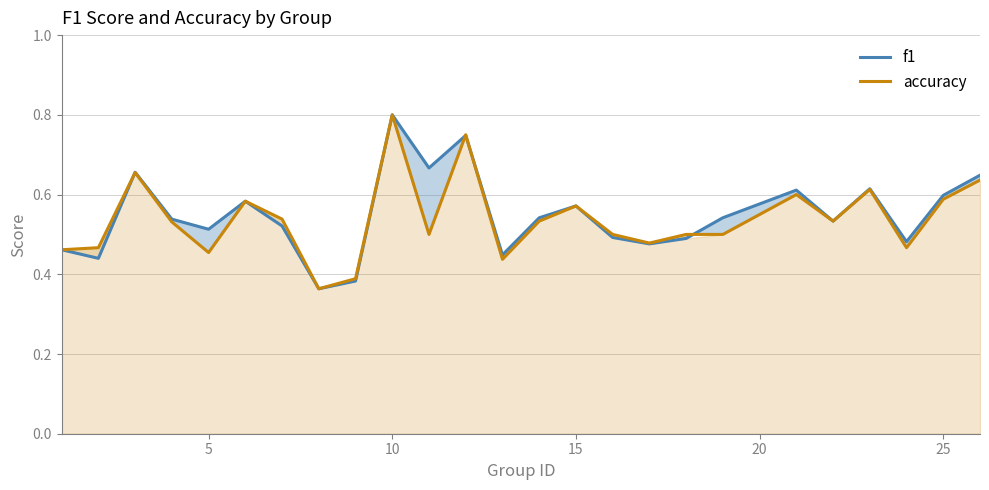

True or false: f1 has a value of 0.8 at 10.

True